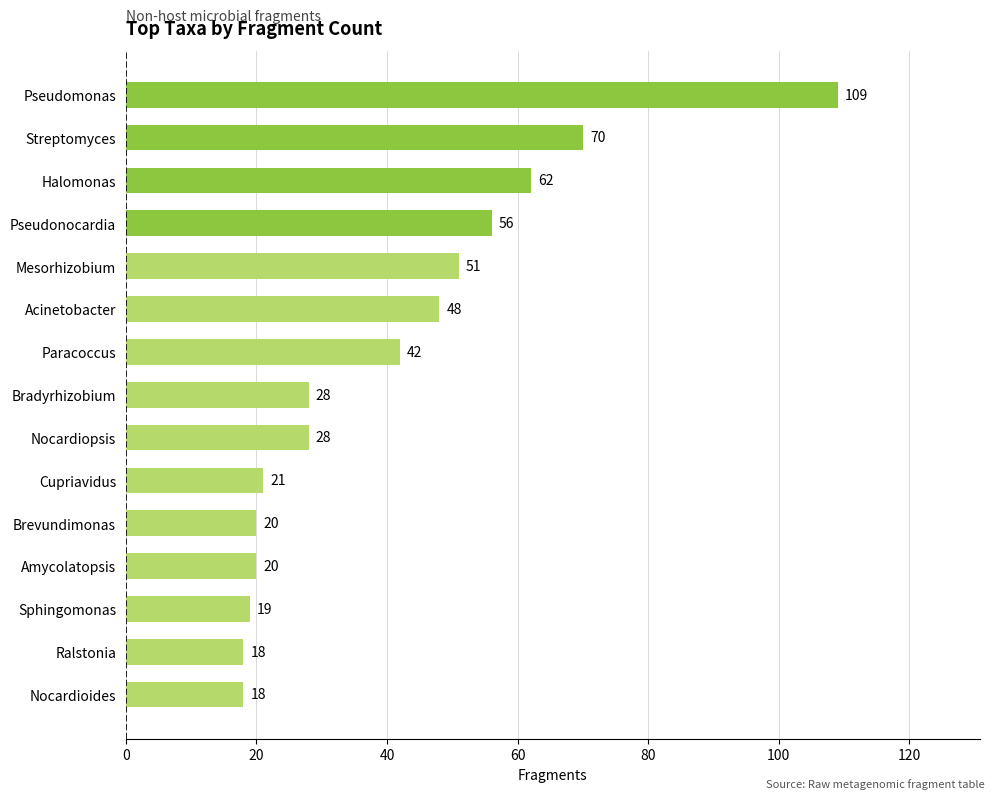

The chart shows a value of 56 at Pseudonocardia. True or false?

True